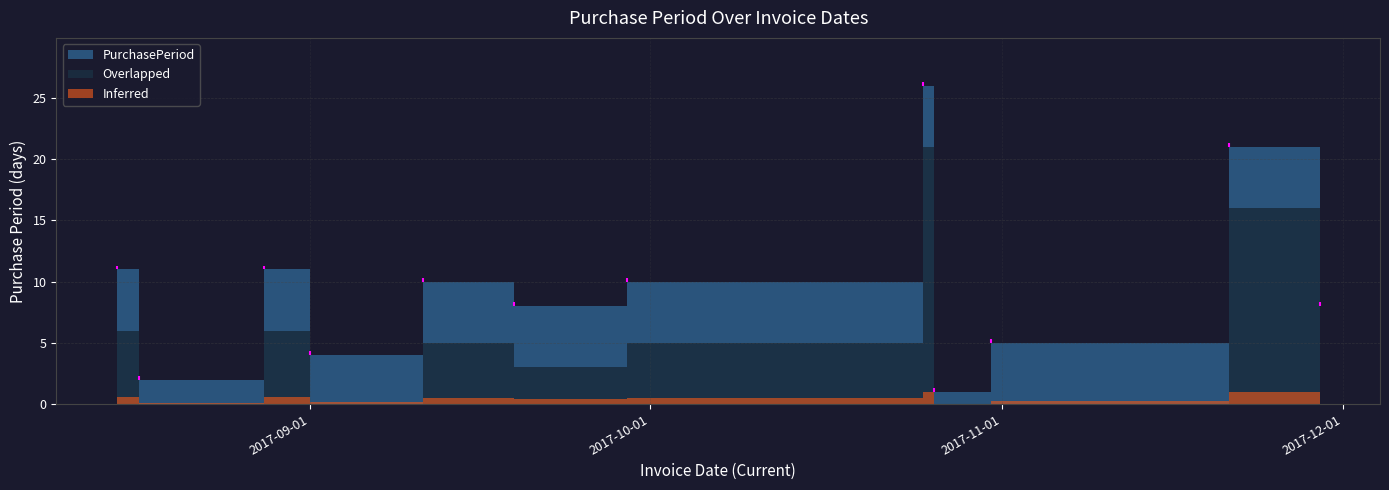

What is the change in value from 2017-08-15 to 2017-09-01?

-7